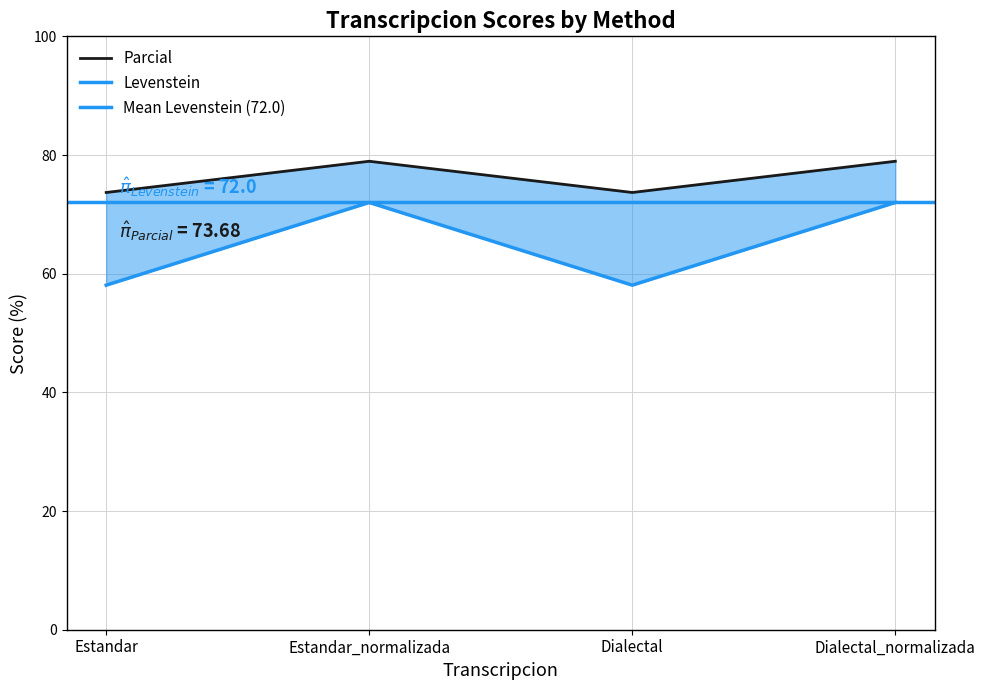

Rank the categories by Levenstein value from lowest to highest.

Estandar, Dialectal, Estandar_normalizada, Dialectal_normalizada